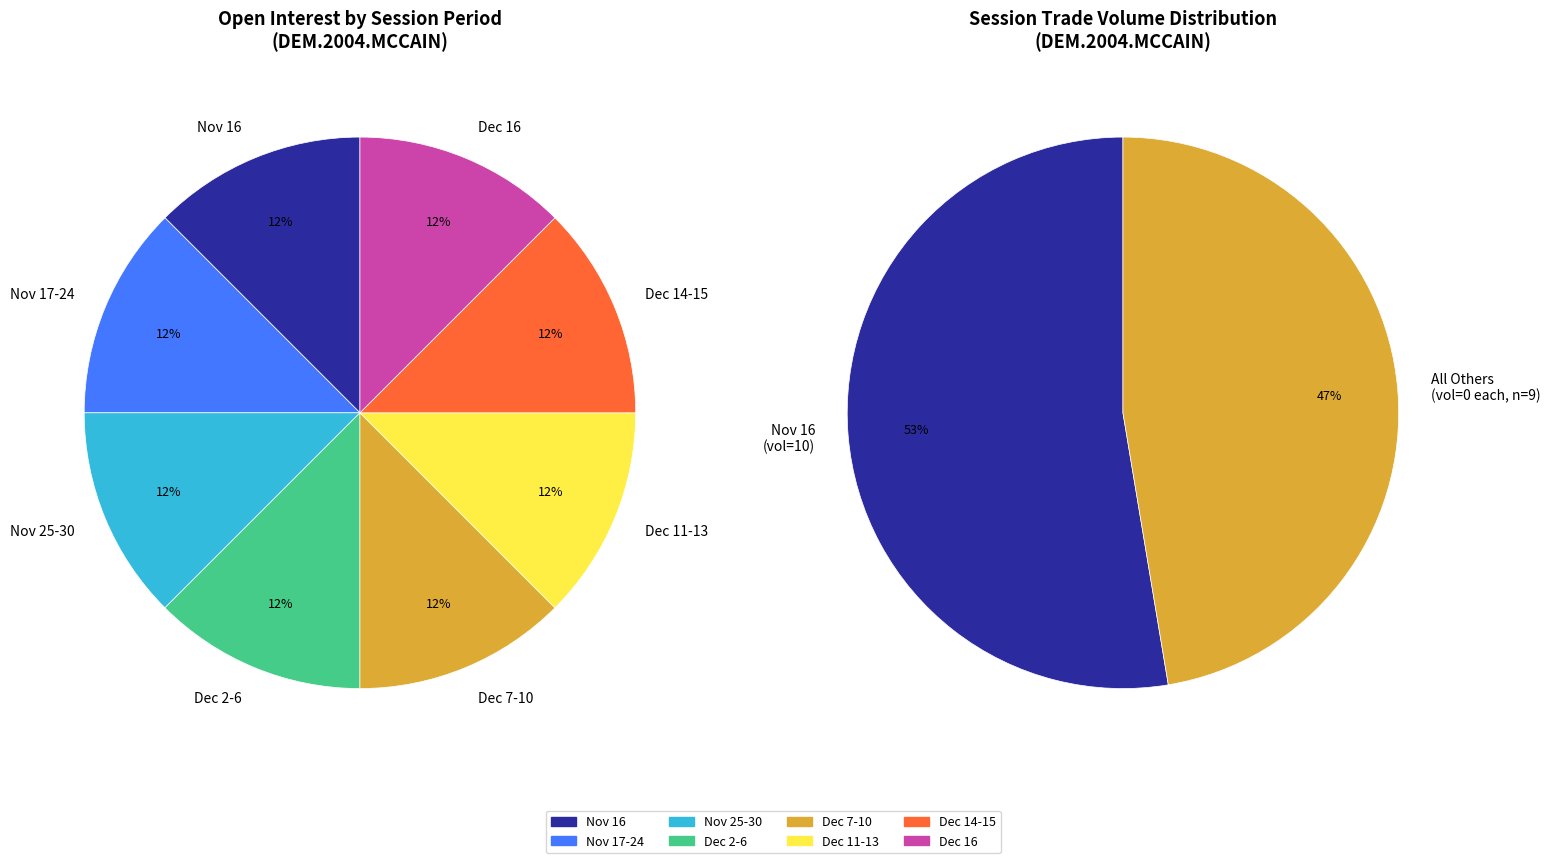

How many slices are in this pie chart?

10